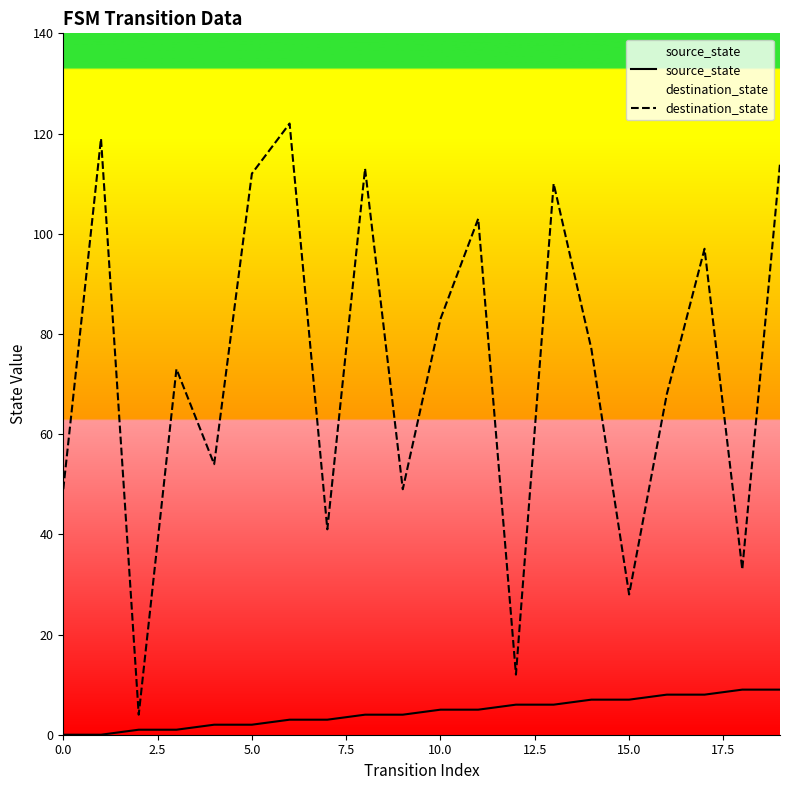

What is the difference between the maximum and minimum values in the destination_state series?

118